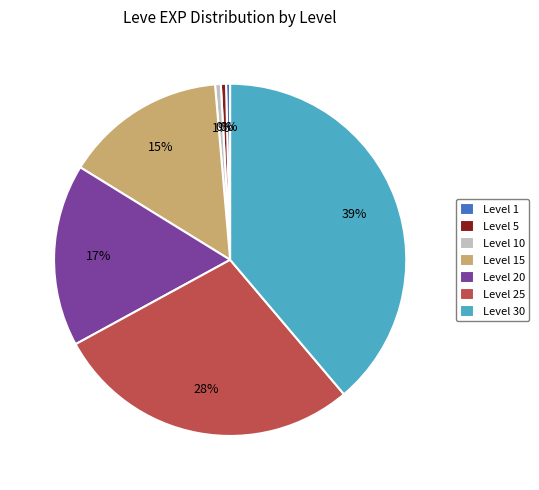

Do Level 20 and Level 25 together represent more than half of the pie?

No